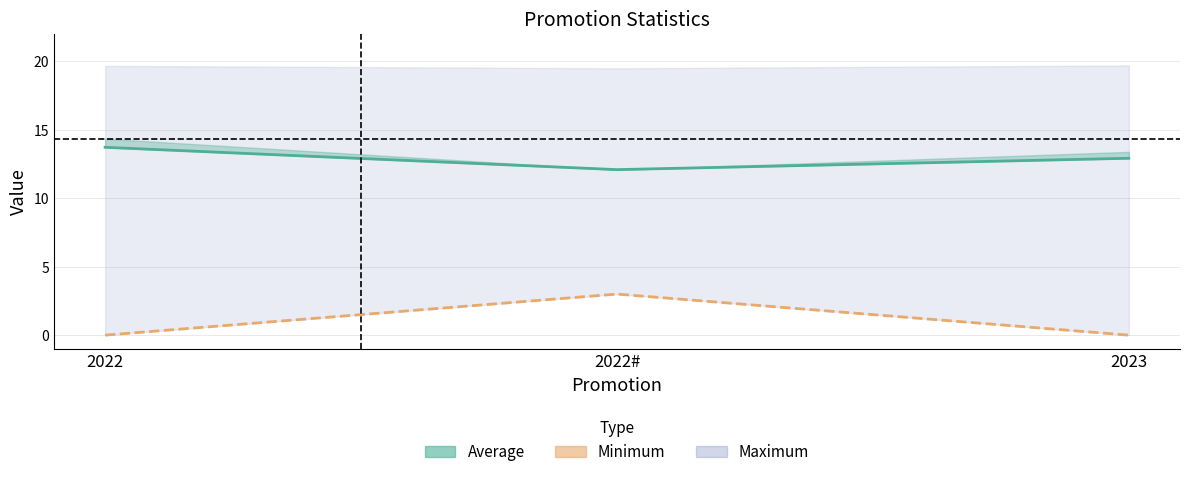

List the labels in order of Minimum value, smallest first.

2022, 2023, 2022#